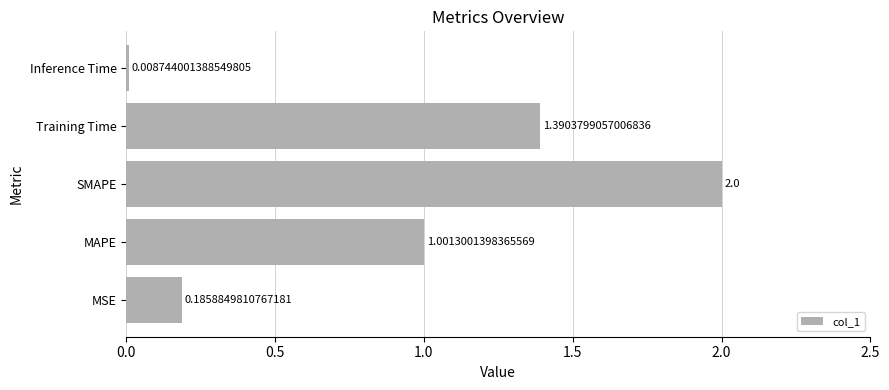

At which category does the chart reach its minimum across all series?

Inference Time